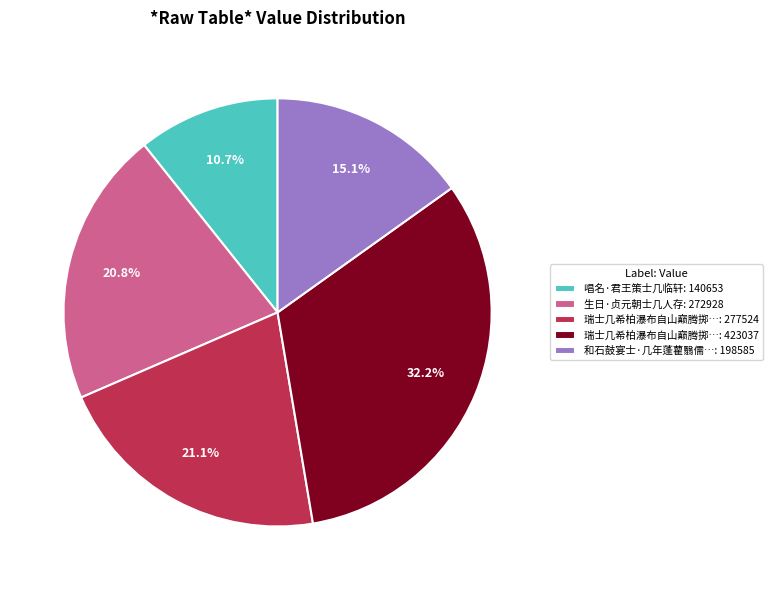

Count the number of slices in the pie.

5